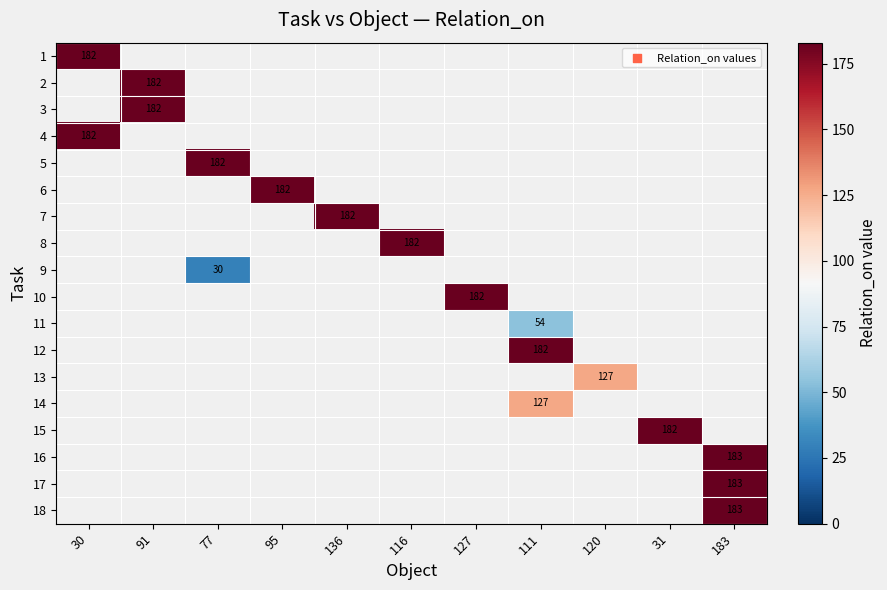

List the series in order of their overall mean, highest first.

1, 2, 3, 4, 5, 6, 7, 8, 9, 10, 11, 12, 13, 14, 15, 16, 17, 18